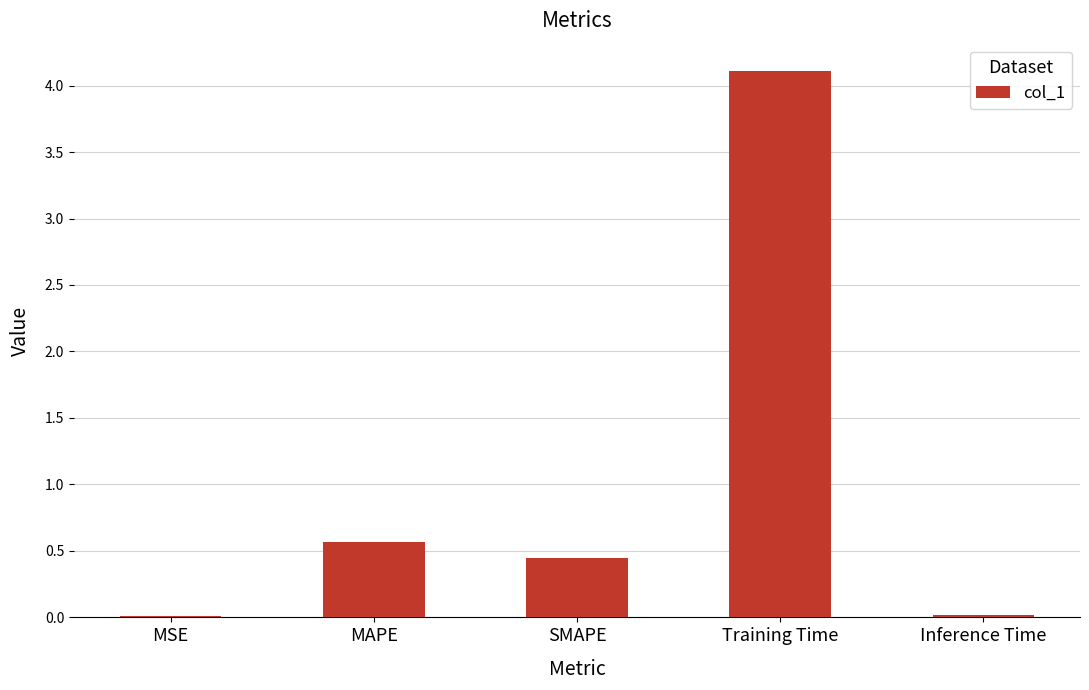

What is the sum of the values at Training Time and SMAPE?

4.6